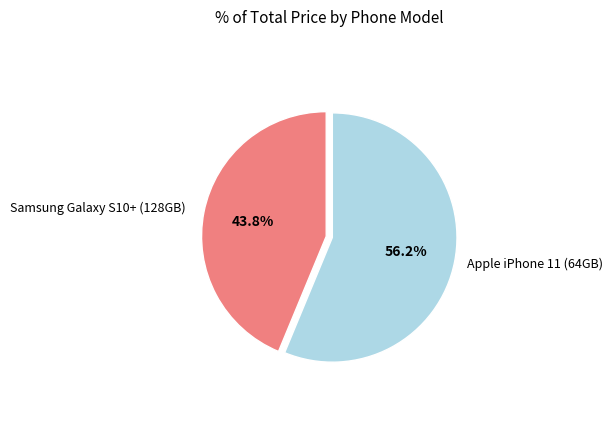

To the nearest percent, what is the average slice percentage?

50%